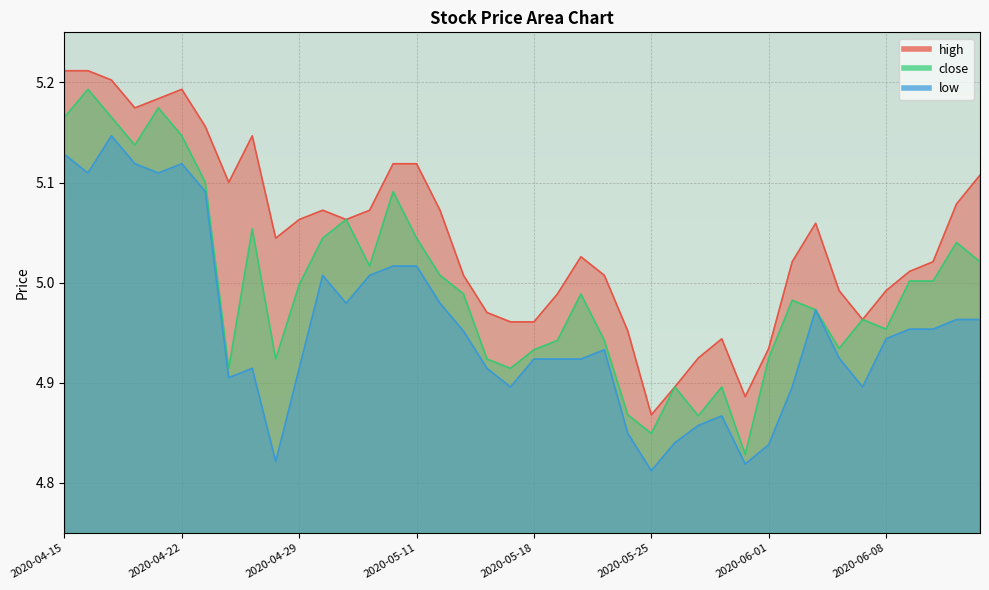

True or false: low and high cross at least once.

False